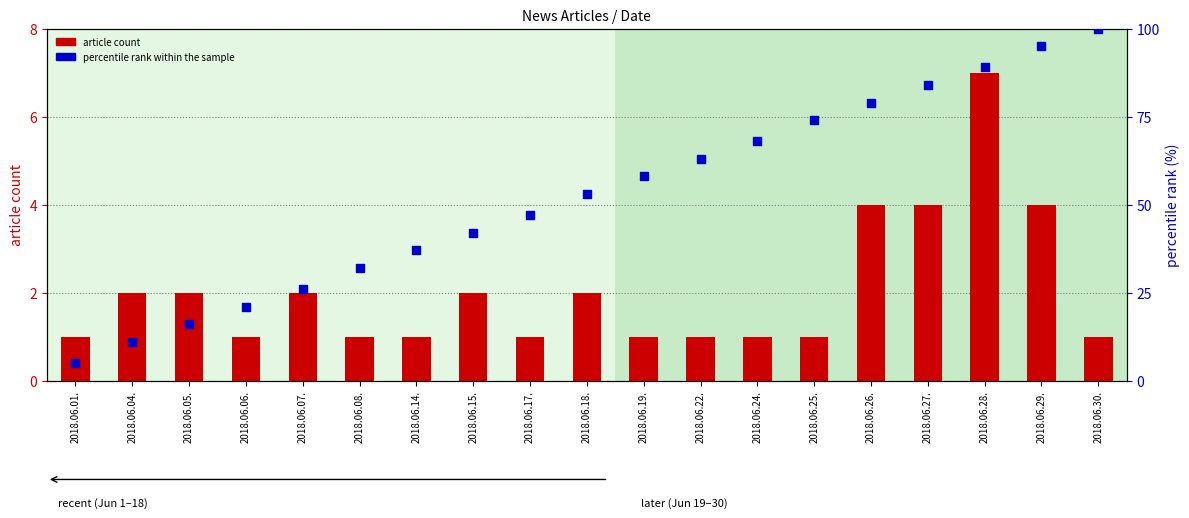

Is the value of article count at 2018.06.14. greater than the value of percentile rank within the sample at 2018.06.30.?

No